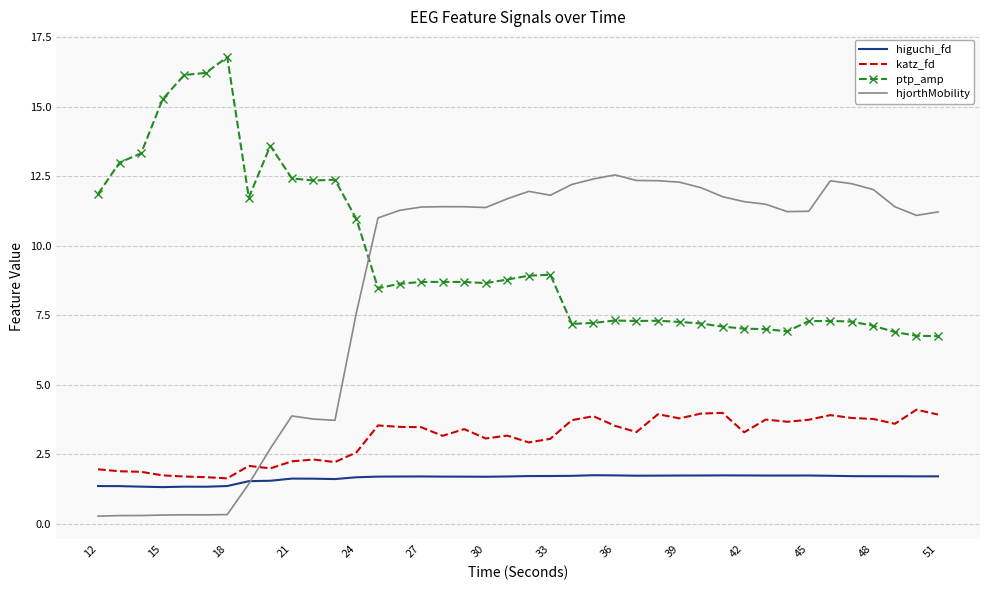

Which series has the largest total across all categories?

ptp_amp